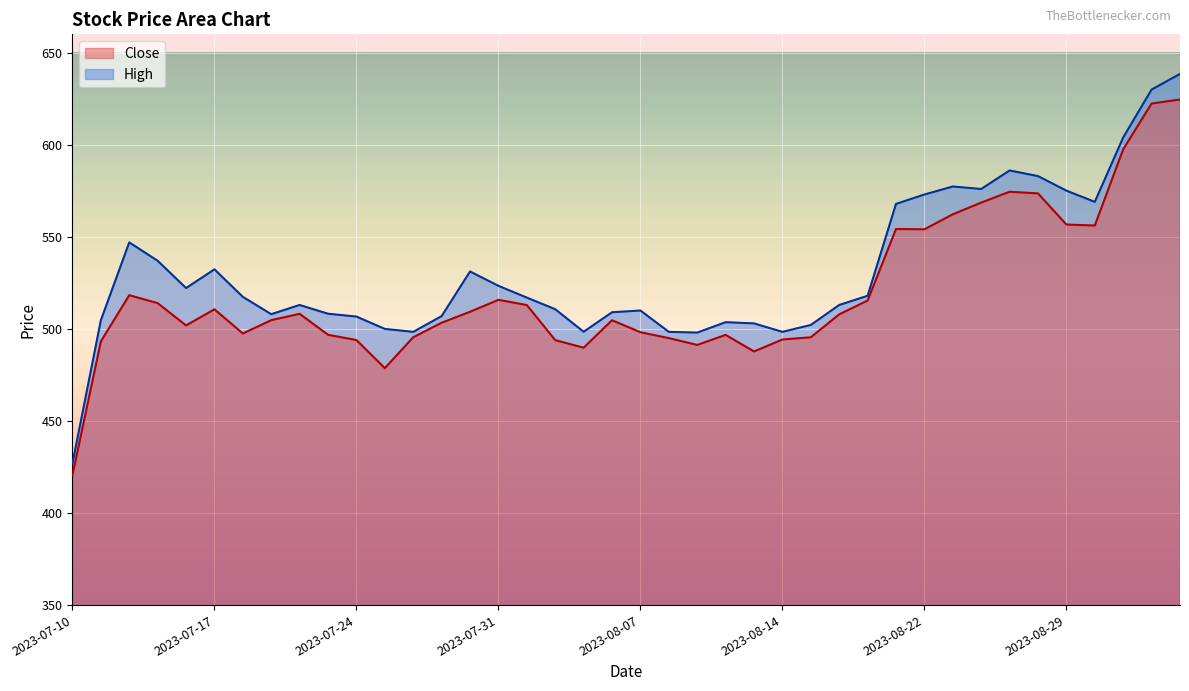

What is the total value across all series at 2023-07-27?

1010.3